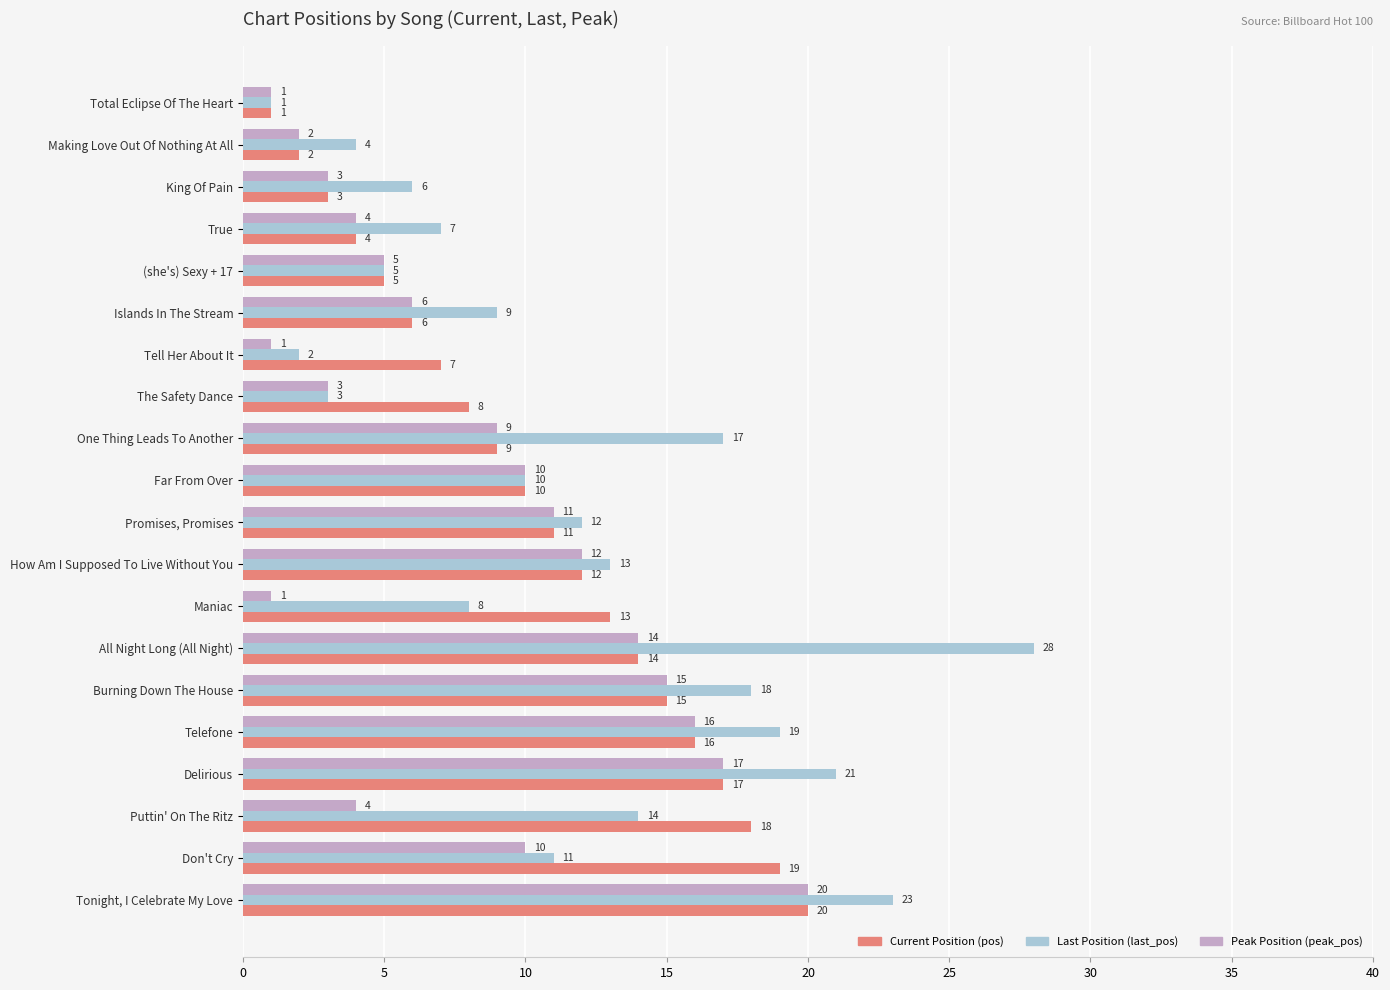

At which category is the sum across all series the highest?

Tonight, I Celebrate My Love